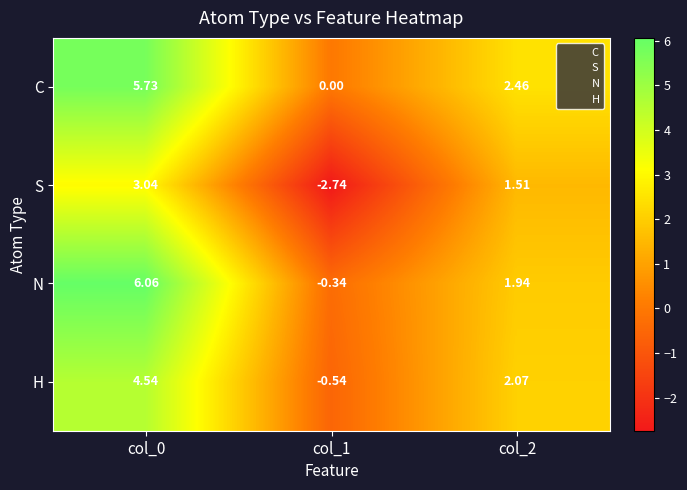

Between col_0 and col_1, which series saw the biggest shift?

N